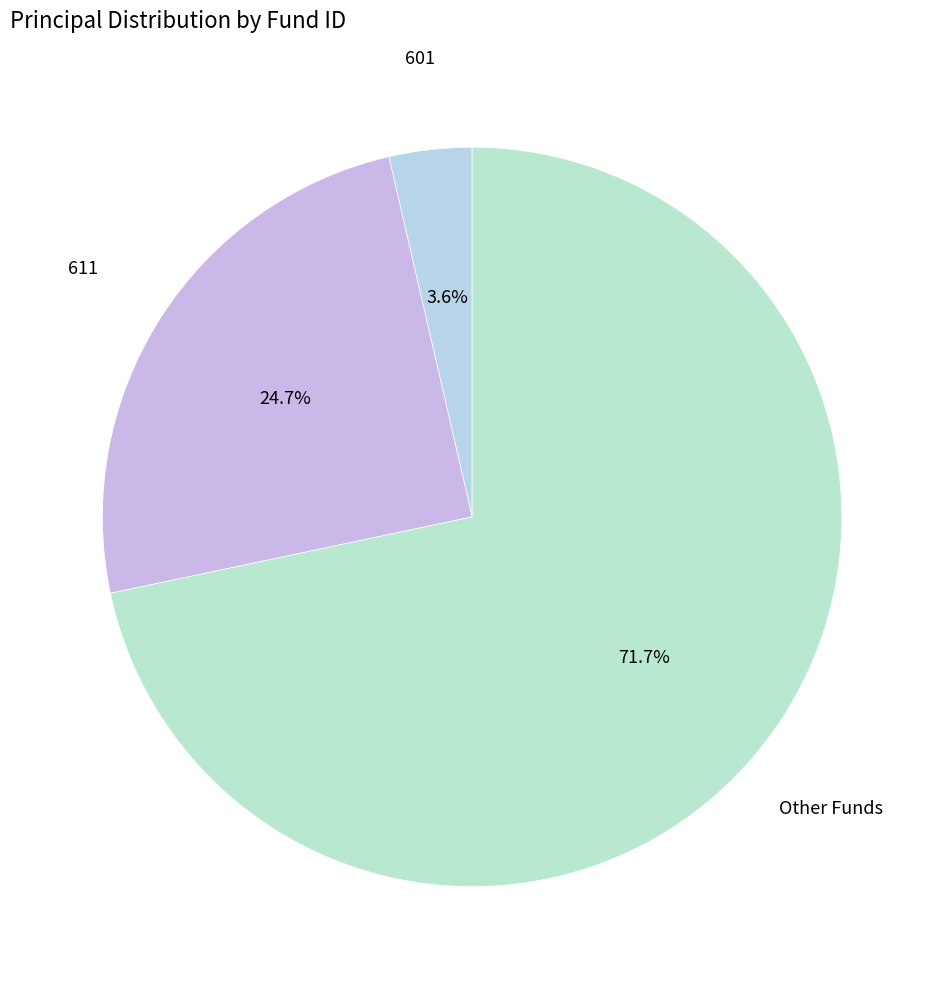

Which slice is the largest?

other